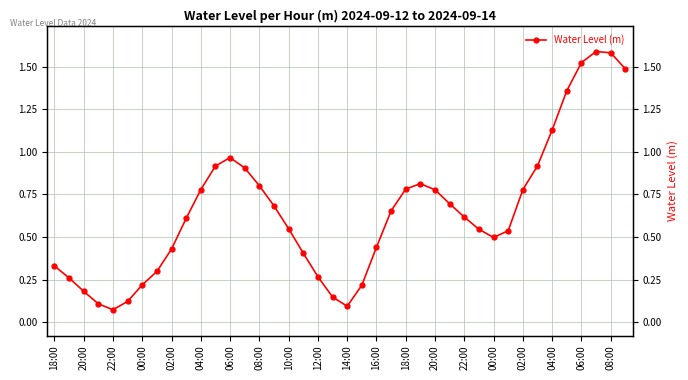

Does the chart have visible grid lines?

Yes